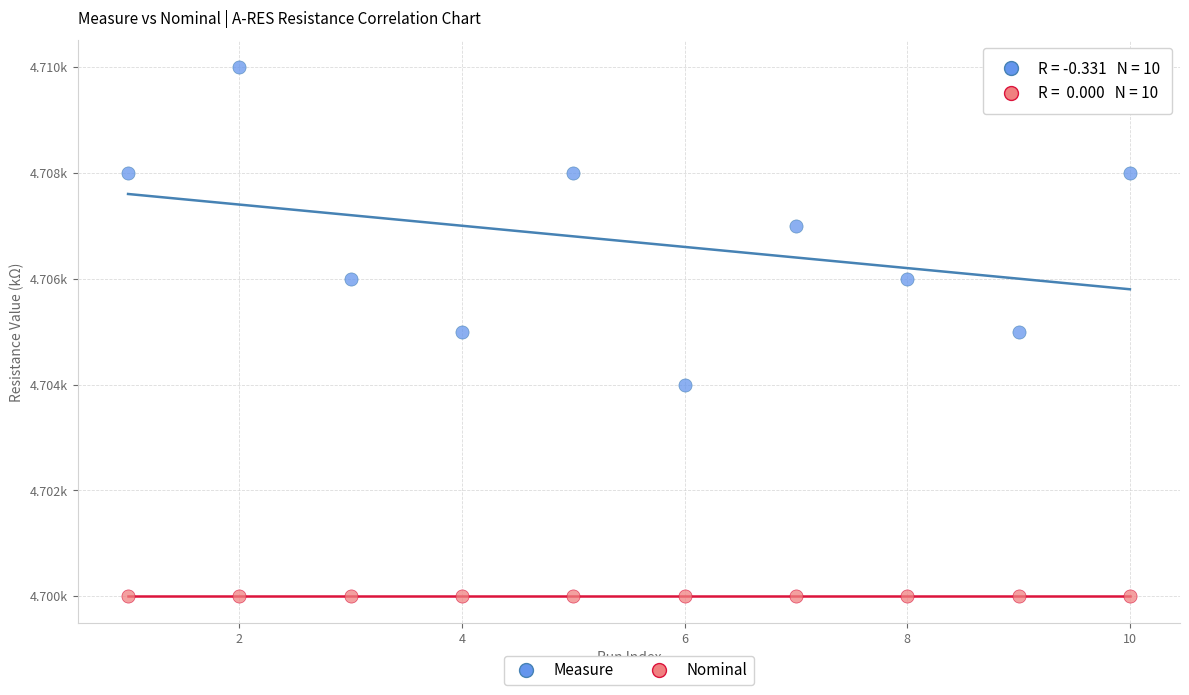

What are all the series names shown in the legend?

Measure, Nominal